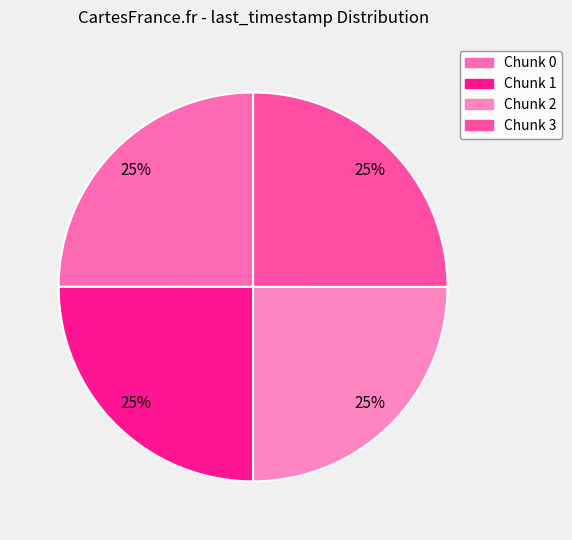

How many segments does this pie chart have?

4